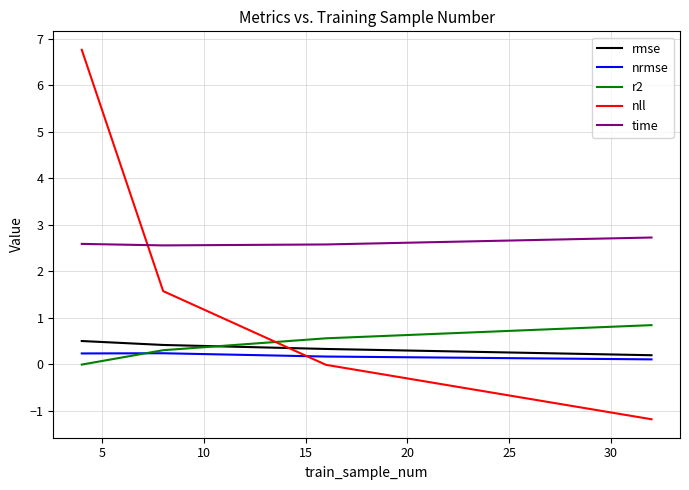

What is the average value of the time series?

2.6